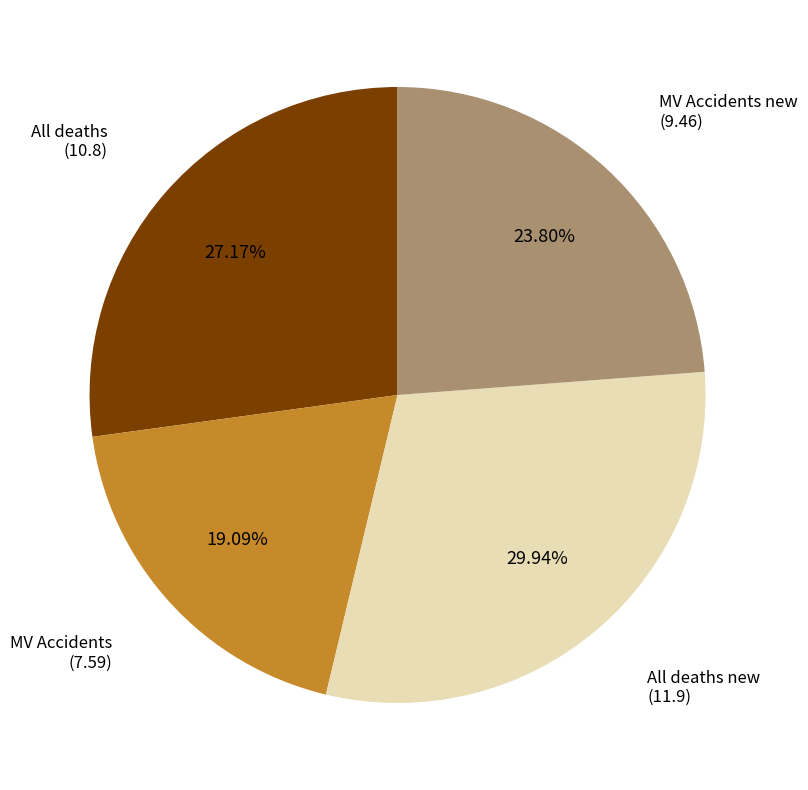

Is there a majority slice in this chart?

No